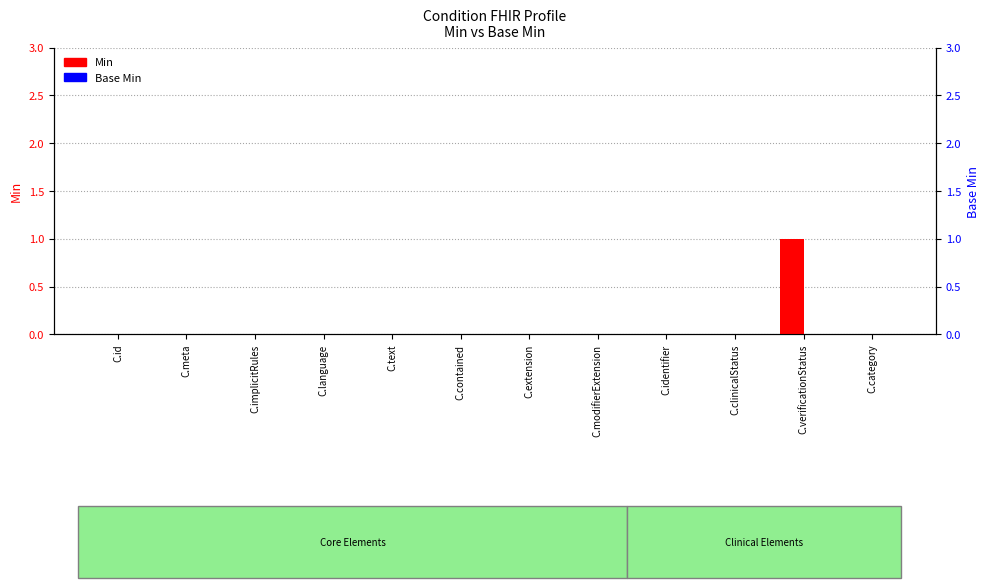

What is the sum of all Min values?

1